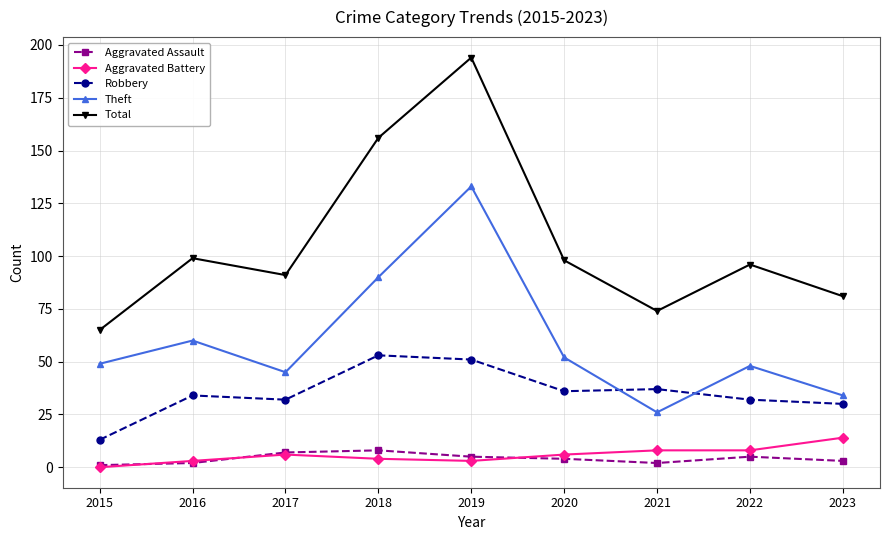

Reading left to right, extract all data points from this chart.

Aggravated Assault: 2015=1	2016=2	2017=7	2018=8	2019=5	2020=4	2021=2	2022=5	2023=3
Aggravated Battery: 2015=0	2016=3	2017=6	2018=4	2019=3	2020=6	2021=8	2022=8	2023=14
Robbery: 2015=13	2016=34	2017=32	2018=53	2019=51	2020=36	2021=37	2022=32	2023=30
Theft: 2015=49	2016=60	2017=45	2018=90	2019=133	2020=52	2021=26	2022=48	2023=34
Total: 2015=65	2016=99	2017=91	2018=156	2019=194	2020=98	2021=74	2022=96	2023=81